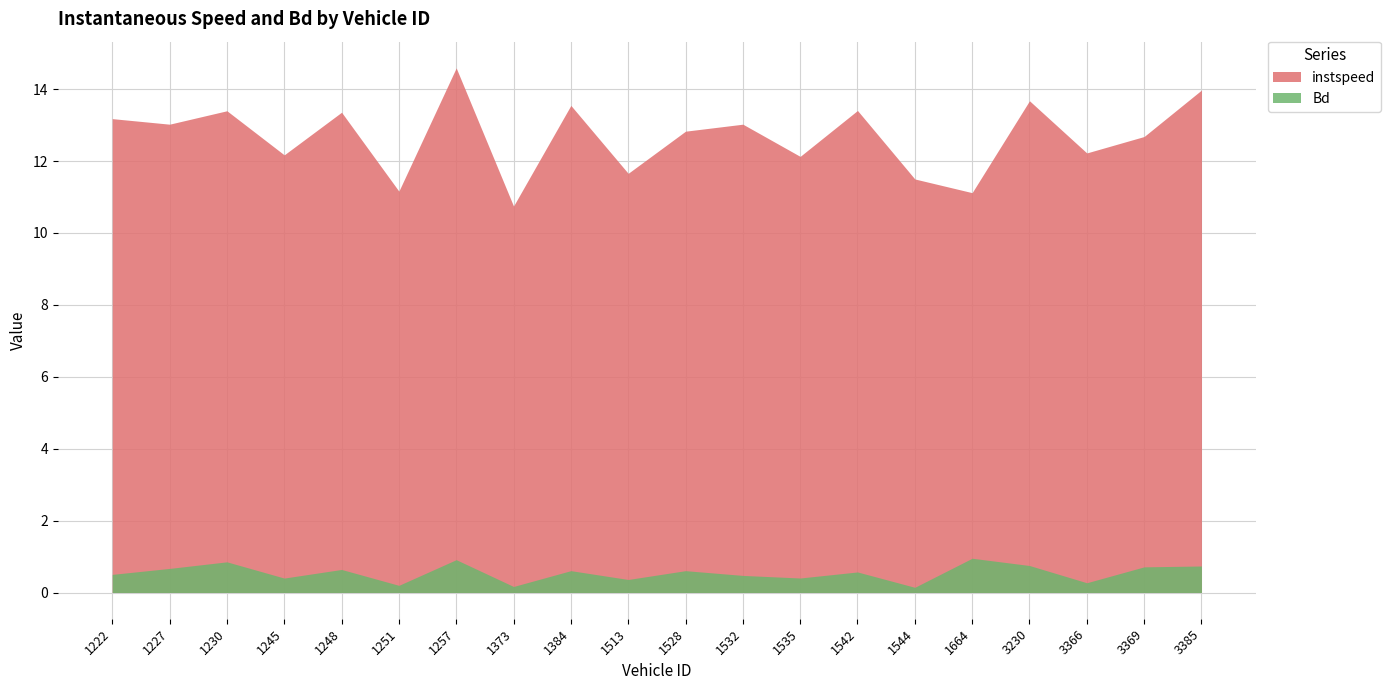

What is the sum of the instspeed values at 1513 and 1535?

23.8